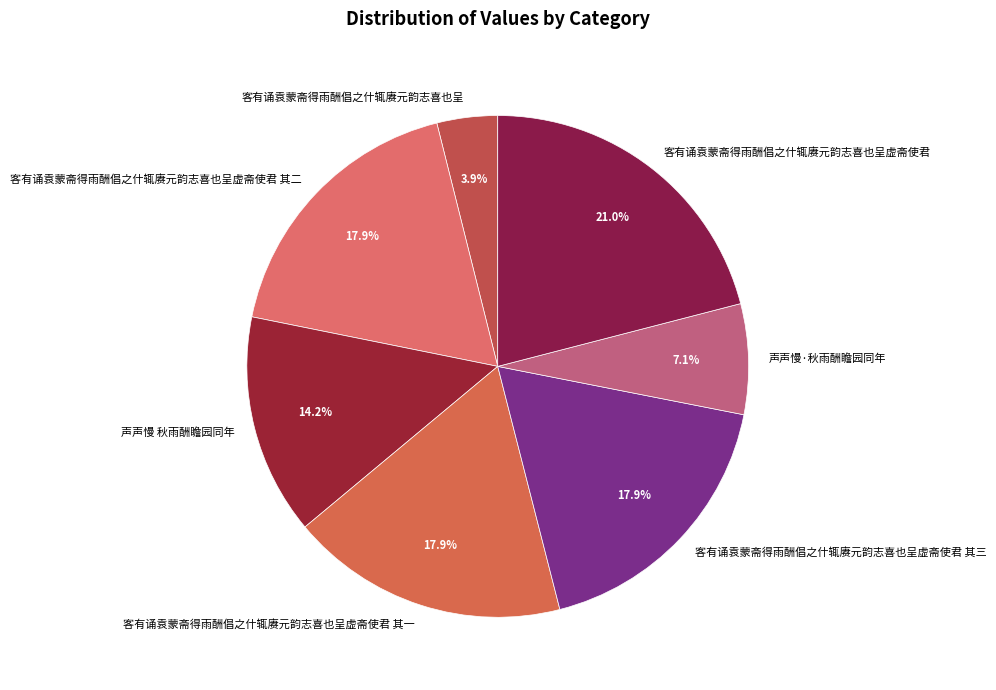

Is the sum of 客有诵袁蒙斋得雨酬倡之什辄赓元韵志喜也呈虚斋使君 and 客有诵袁蒙斋得雨酬倡之什辄赓元韵志喜也呈虚斋使君 其三 greater than half?

No